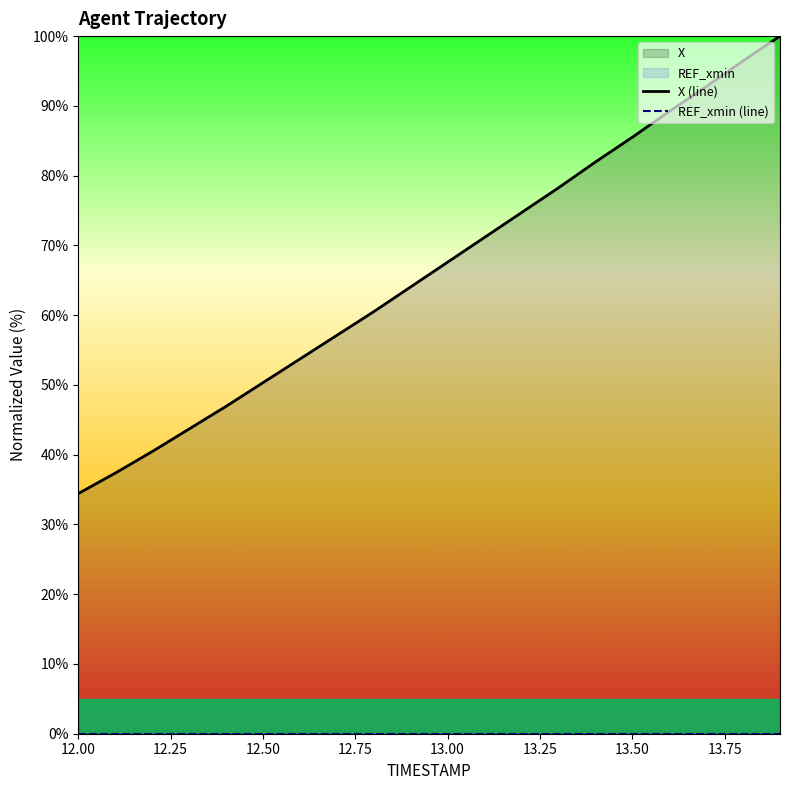

What is the lowest value of the X (line) series?

34.4